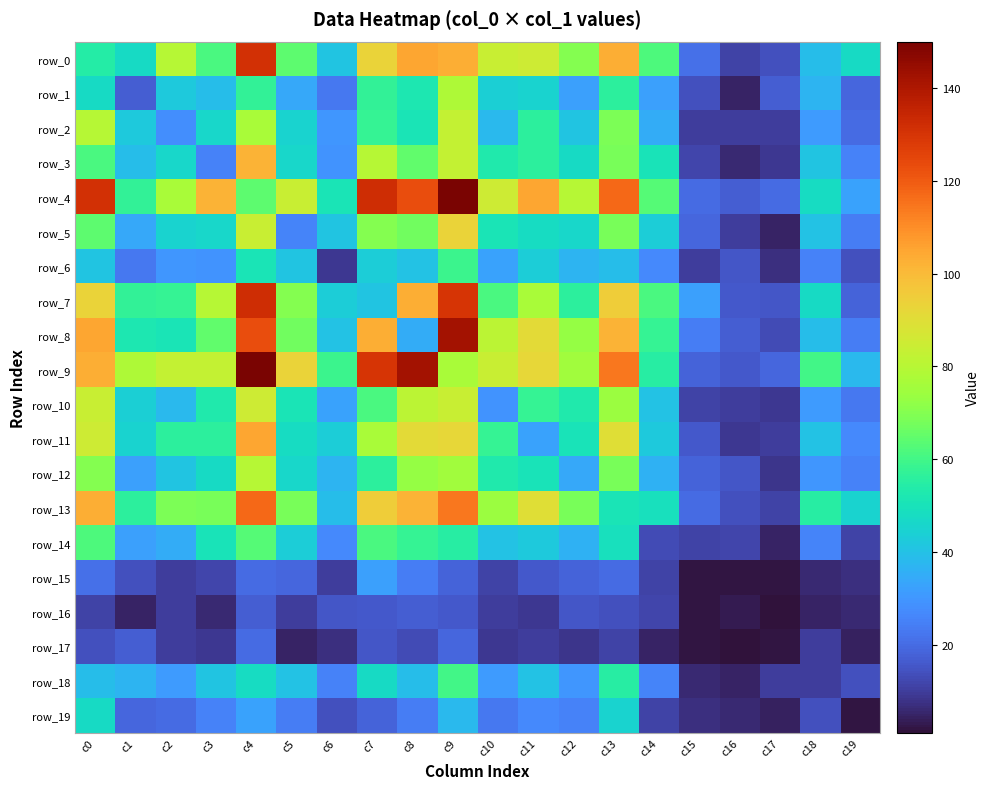

At which label does row_10 reach its peak?

c4